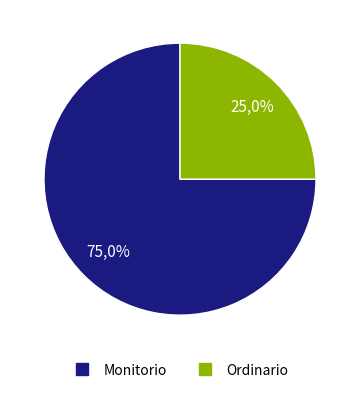

To the nearest percent, what percentage of the pie is Ordinario?

25%